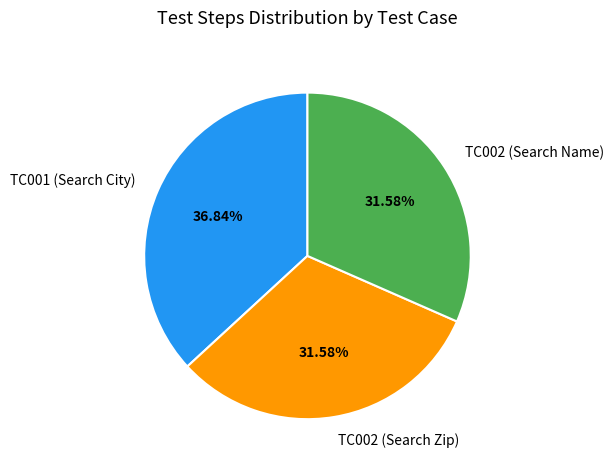

How much of the chart is everything except TC002 (Search Name)?

68.4%